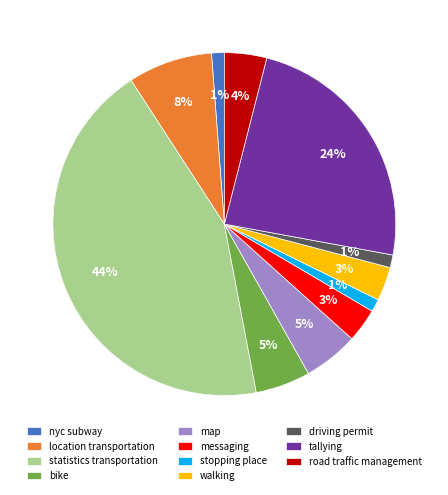

Count the number of slices in the pie.

11